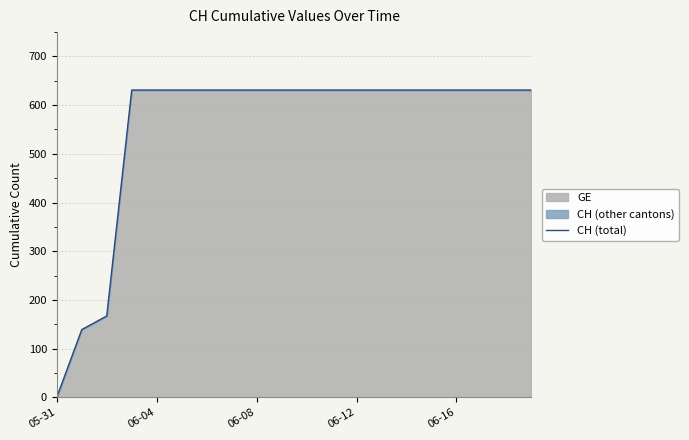

Is it true that the value at 06-08 is 55?

False